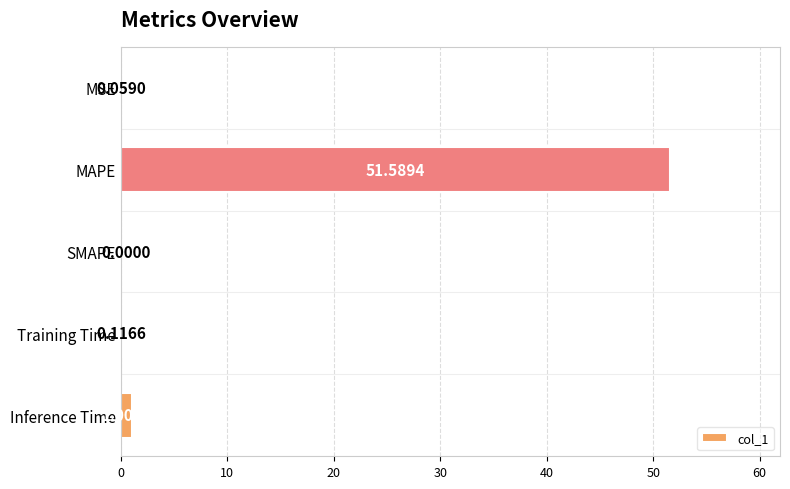

What is the sum of all values?

52.8